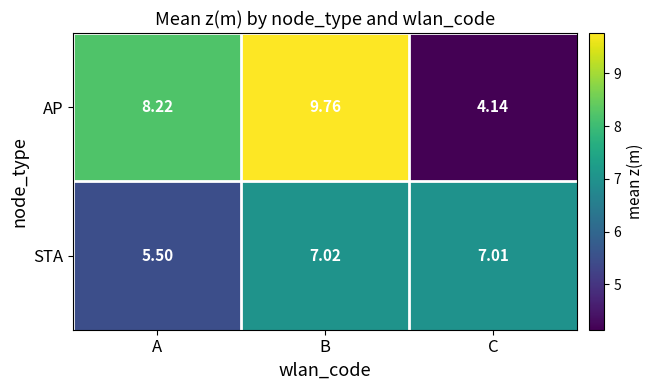

Where is AP nearest to the value 6?

C